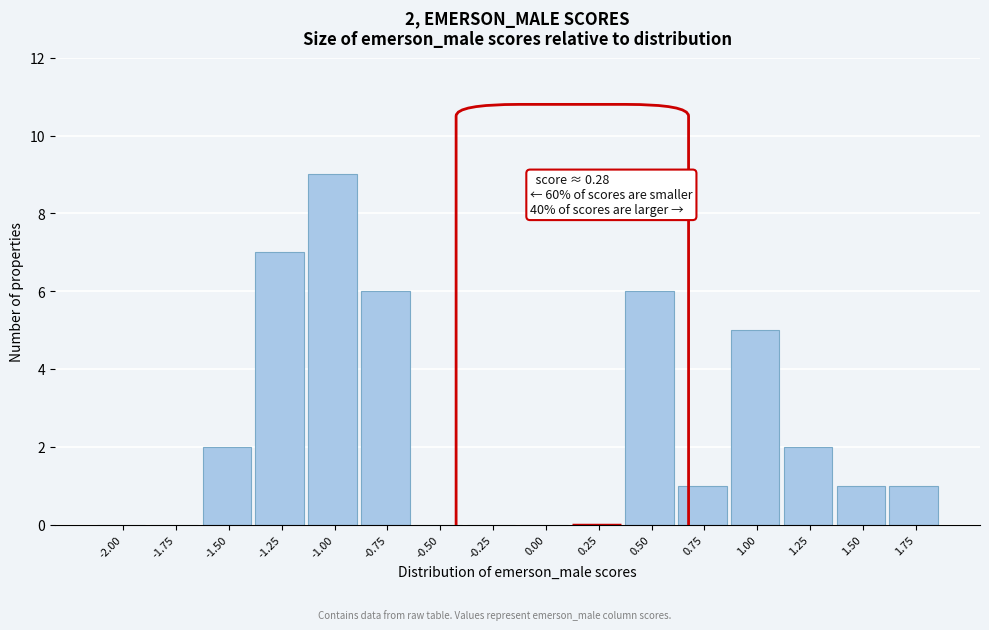

Reading left to right, transcribe all the data shown in this chart.

-2.00=0	-1.75=0	-1.50=2	-1.25=7	-1.00=9	-0.75=6	-0.50=0	-0.25=0	0.00=0	0.25=0	0.50=6	0.75=1	1.00=5	1.25=2	1.50=1	1.75=1